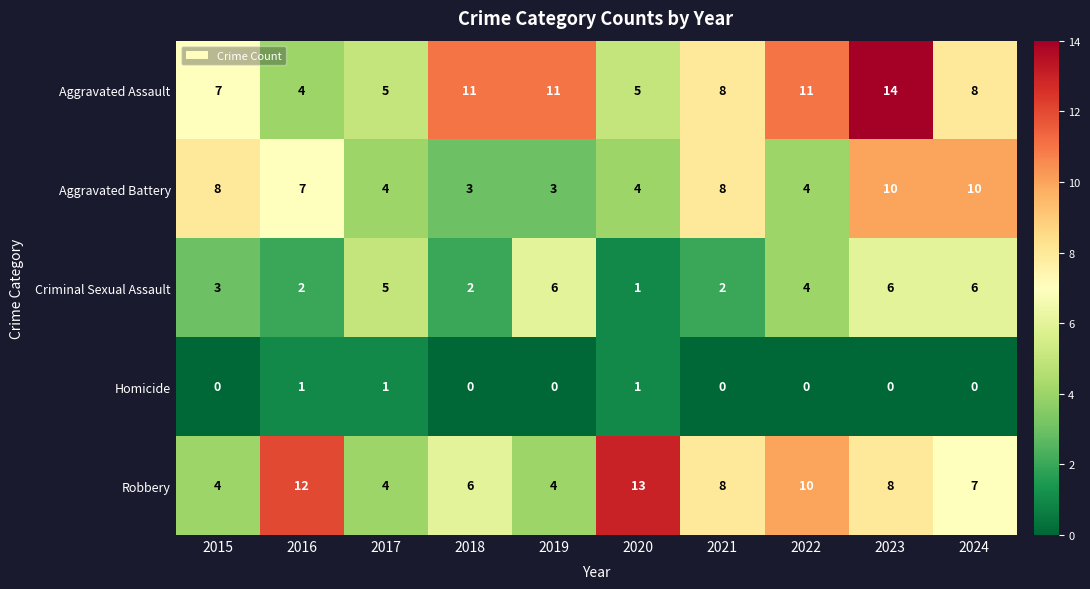

The value of Aggravated Battery at 2024 is 15. True or false?

False